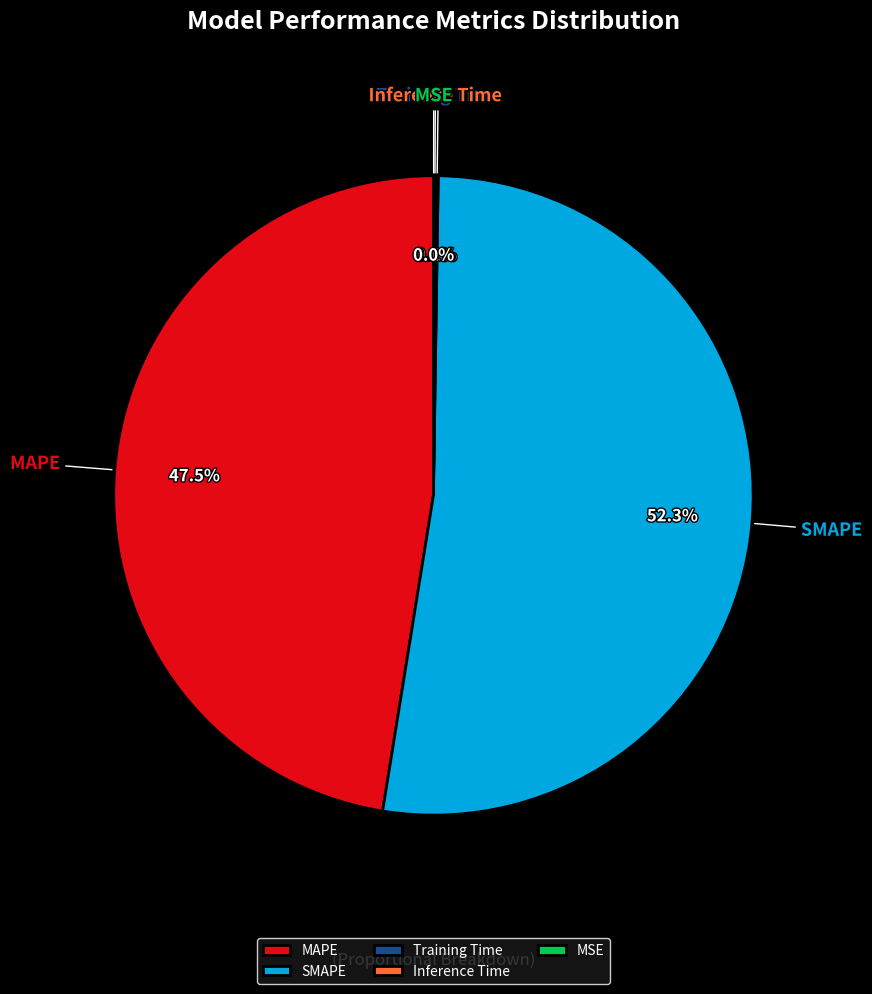

How much of the chart is everything except SMAPE?

47.7%